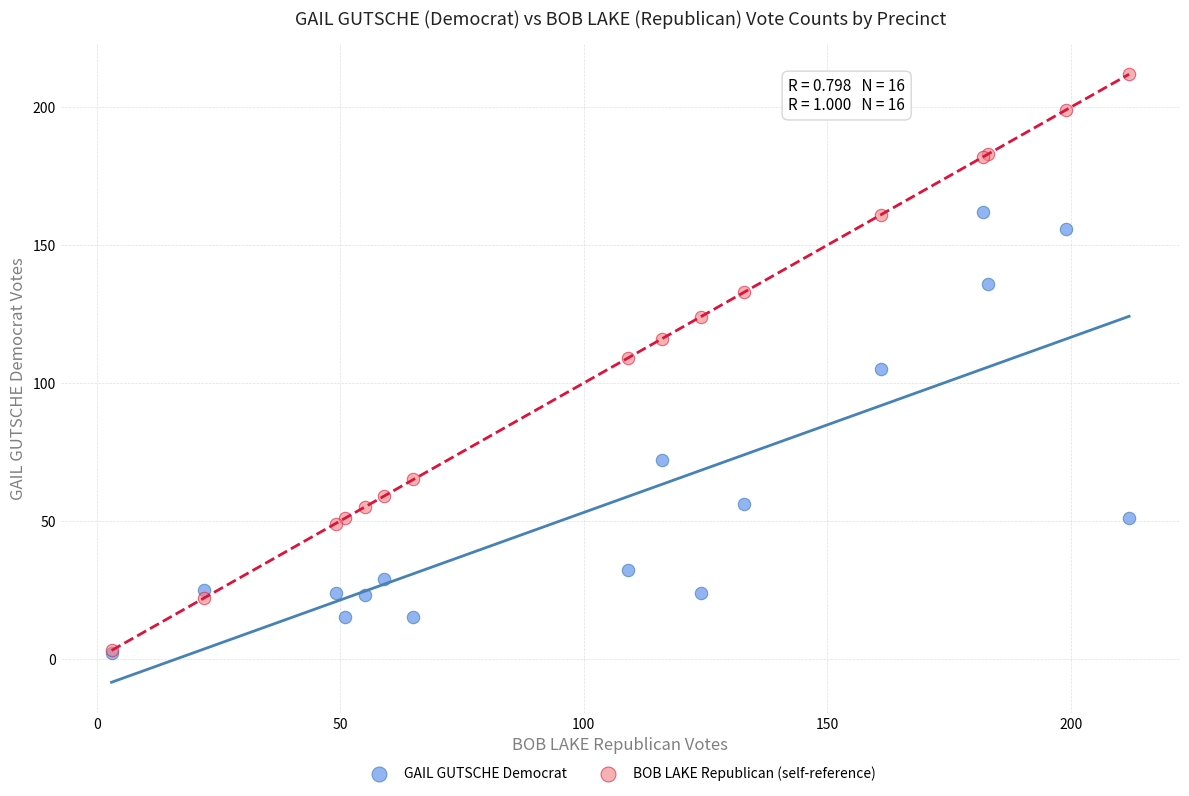

Which series has the widest spread of Y values?

BOB LAKE Republican (self-reference)